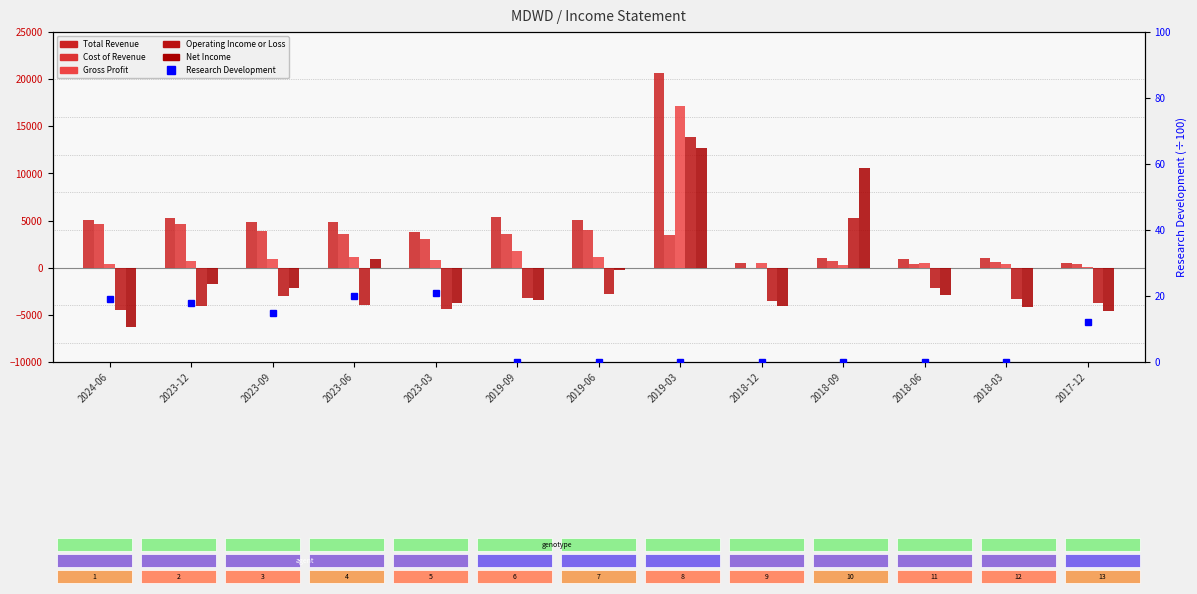

How many categories are shown in the chart?

13